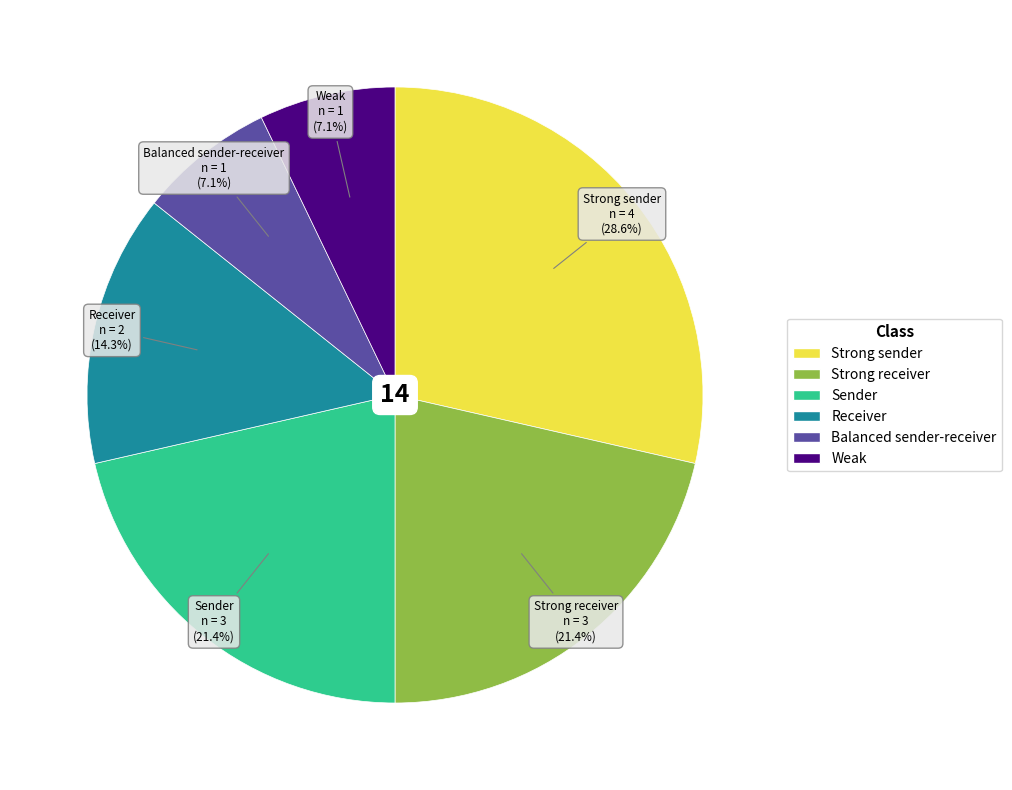

How many slices are in this pie chart?

6